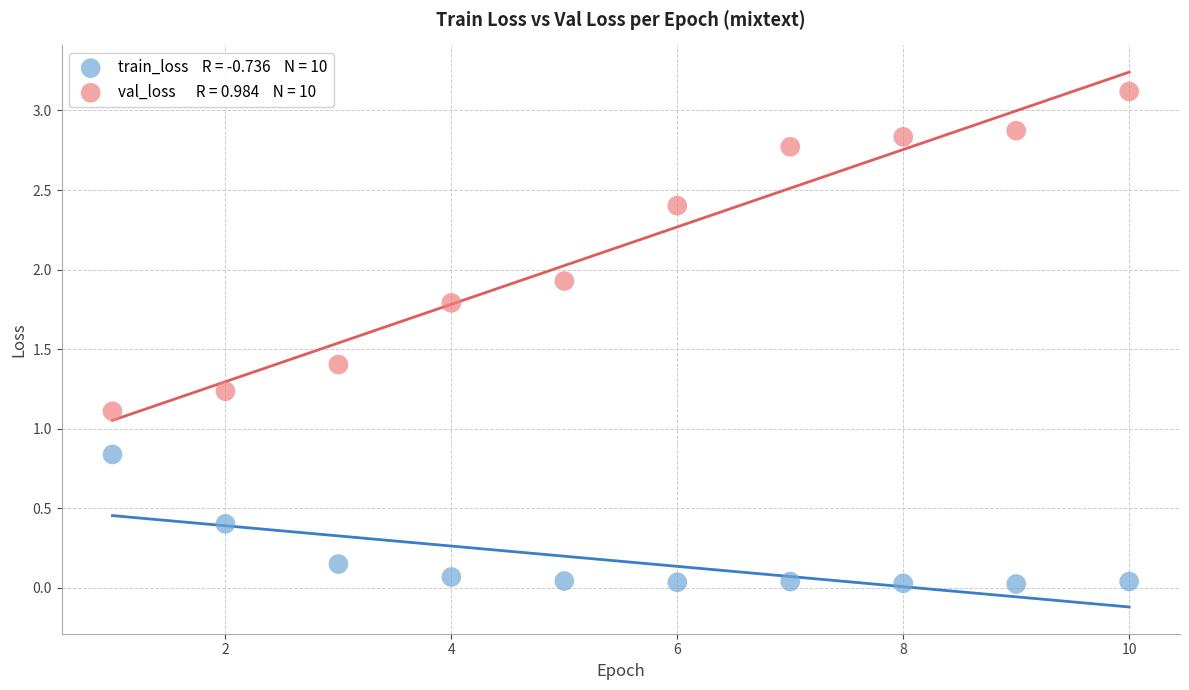

Across all data points, what is the range of X values (max minus min)?

9.0